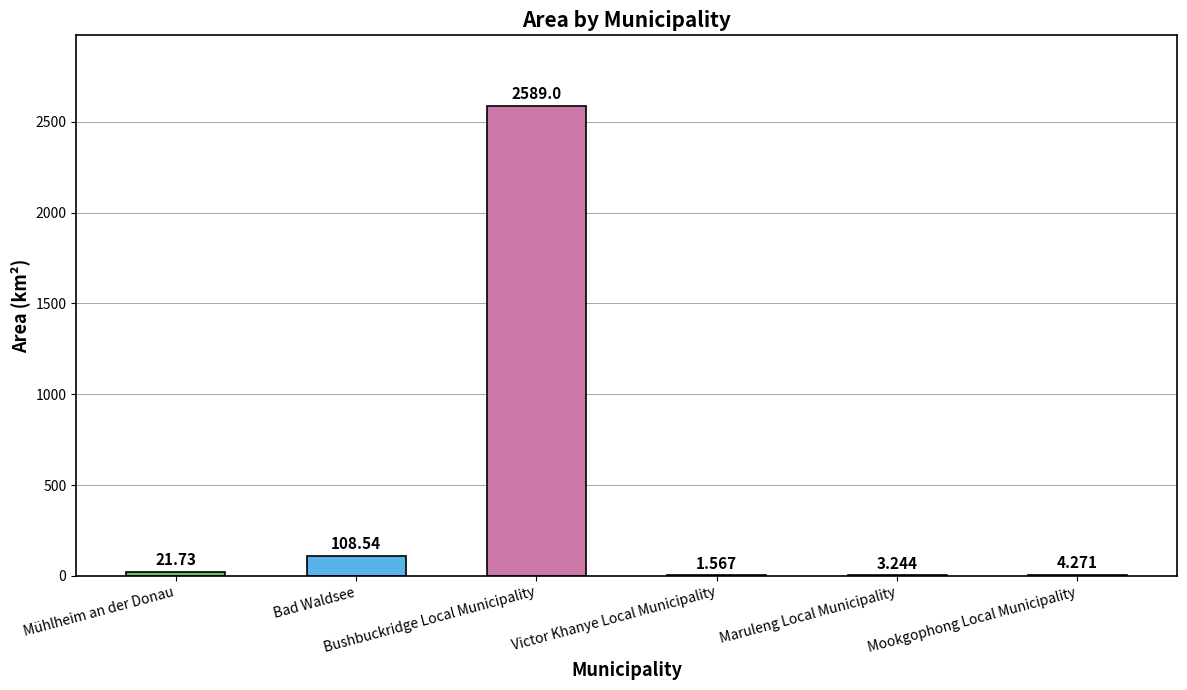

What is the sum of the values at Mühlheim an der Donau and Victor Khanye Local Municipality?

23.3